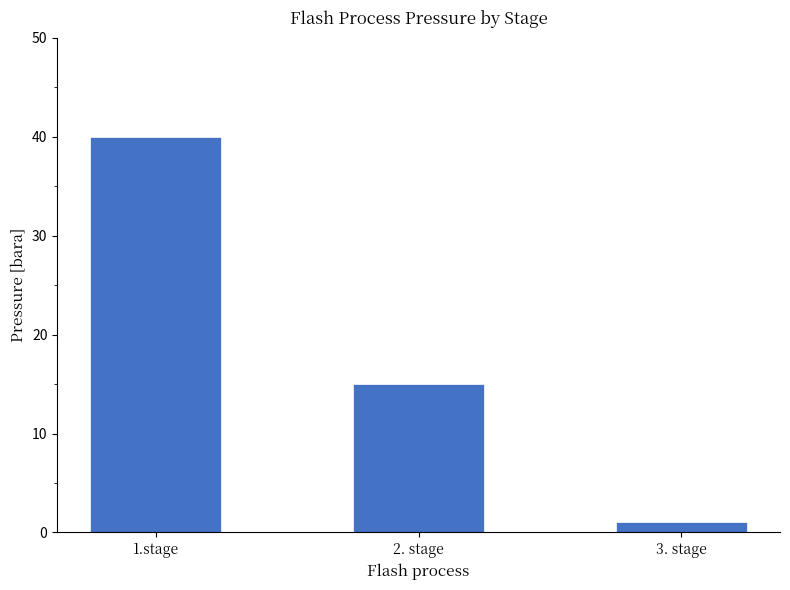

Rank the categories by value from lowest to highest.

3. stage, 2. stage, 1.stage